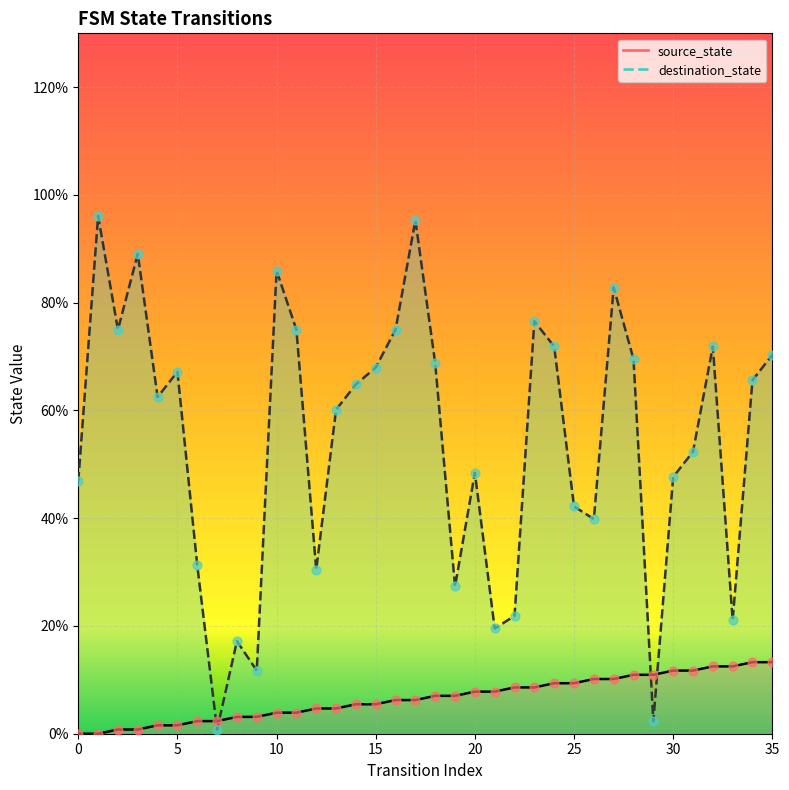

Which series has the widest spread of Y values?

destination_state